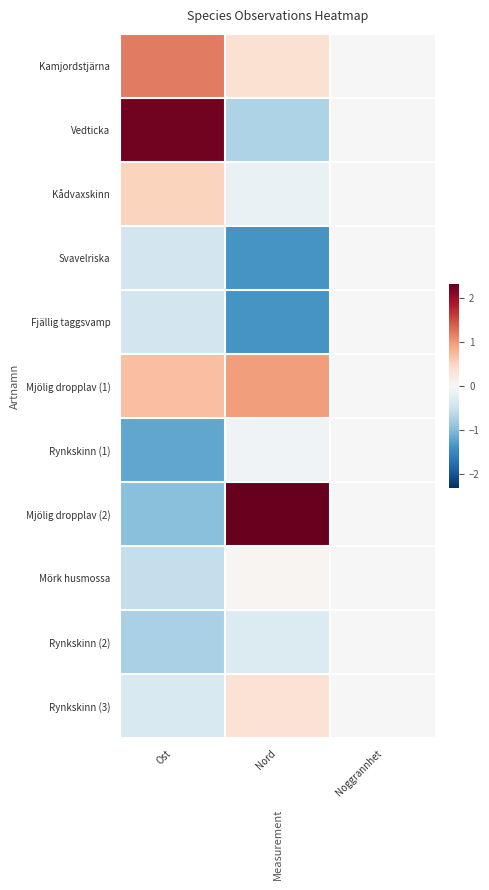

Reading left to right, list all the values displayed in this chart.

Kamjordstjärna: Ost=1.2	Nord=0.4	Noggrannhet=0.0
Vedticka: Ost=2.2	Nord=-0.7	Noggrannhet=0.0
Kådvaxskinn: Ost=0.5	Nord=-0.2	Noggrannhet=0.0
Svavelriska: Ost=-0.4	Nord=-1.4	Noggrannhet=0.0
Fjällig taggsvamp: Ost=-0.4	Nord=-1.4	Noggrannhet=0.0
Mjölig dropplav (1): Ost=0.7	Nord=1.0	Noggrannhet=0.0
Rynkskinn (1): Ost=-1.2	Nord=-0.1	Noggrannhet=0.0
Mjölig dropplav (2): Ost=-1.0	Nord=2.3	Noggrannhet=0.0
Mörk husmossa: Ost=-0.5	Nord=0.0	Noggrannhet=0.0
Rynkskinn (2): Ost=-0.7	Nord=-0.3	Noggrannhet=0.0
Rynkskinn (3): Ost=-0.3	Nord=0.3	Noggrannhet=0.0